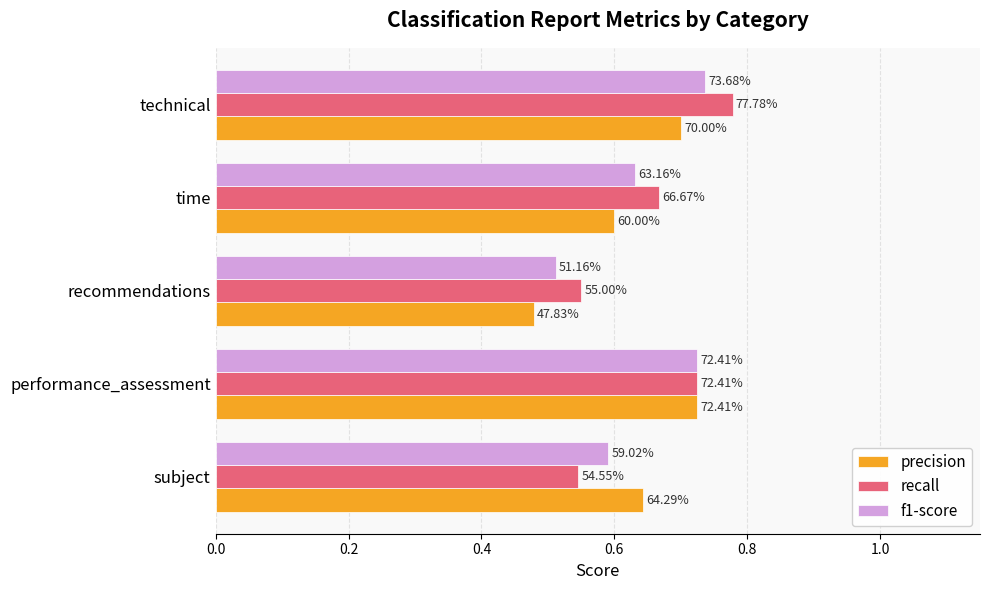

Which series has the widest spread of values?

precision